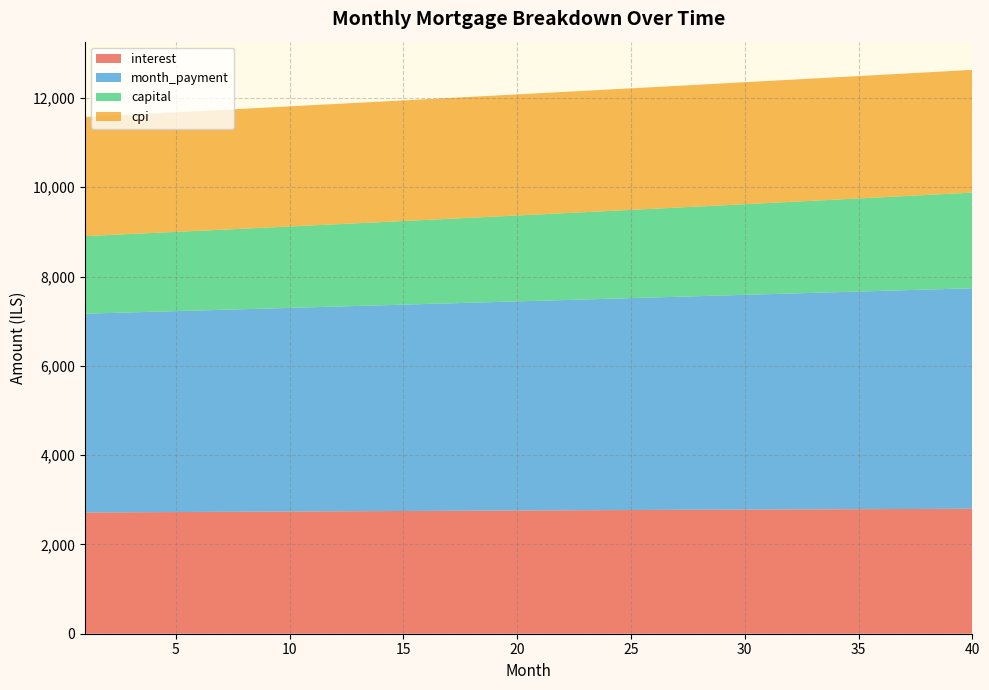

Reading right to left, list all the values displayed in this chart.

interest: 40=2798.3	39=2796.7	38=2795.0	37=2793.2	36=2791.5	35=2789.7	34=2787.9	33=2786.1	32=2784.2	31=2782.4	30=2780.5	29=2778.5	28=2776.6	27=2774.6	26=2772.6	25=2770.6	24=2768.5	23=2766.5	22=2764.4	21=2762.3	20=2760.1	19=2758.0	18=2755.8	17=2753.6	16=2751.4	15=2749.1	14=2746.9	13=2744.6	12=2742.3	11=2739.9	10=2737.6	9=2735.2	8=2732.8	7=2730.4	6=2728.0	5=2725.5	4=2723.1	3=2720.6	2=2718.1	1=2715.6
month_payment: 40=4940.2	39=4927.0	38=4913.9	37=4900.9	36=4887.8	35=4874.8	34=4861.9	33=4848.9	32=4836.0	31=4823.2	30=4810.3	29=4797.6	28=4784.8	27=4772.1	26=4759.4	25=4746.7	24=4734.1	23=4721.5	22=4708.9	21=4696.4	20=4683.9	19=4671.5	18=4659.1	17=4646.6	16=4634.3	15=4622.0	14=4609.7	13=4597.4	12=4585.2	11=4573.0	10=4560.8	9=4548.7	8=4536.6	7=4524.5	6=4512.5	5=4500.5	4=4488.5	3=4476.6	2=4464.7	1=4452.8
capital: 40=2141.8	39=2130.3	38=2118.9	37=2107.6	36=2096.3	35=2085.1	34=2073.9	33=2062.8	32=2051.8	31=2040.8	30=2029.9	29=2019.0	28=2008.2	27=1997.5	26=1986.8	25=1976.1	24=1965.5	23=1955.0	22=1944.6	21=1934.2	20=1923.8	19=1913.5	18=1903.2	17=1893.1	16=1882.9	15=1872.8	14=1862.8	13=1852.8	12=1842.9	11=1833.1	10=1823.2	9=1813.5	8=1803.8	7=1794.1	6=1784.5	5=1775.0	4=1765.5	3=1756.0	2=1746.6	1=1737.3
cpi: 40=2749.6	39=2748.0	38=2746.3	37=2744.7	36=2743.0	35=2741.2	34=2739.5	33=2737.7	32=2735.9	31=2734.1	30=2732.3	29=2730.4	28=2728.5	27=2726.6	26=2724.7	25=2722.7	24=2720.7	23=2718.7	22=2716.7	21=2714.6	20=2712.5	19=2710.4	18=2708.3	17=2706.2	16=2704.0	15=2701.8	14=2699.6	13=2697.4	12=2695.2	11=2692.9	10=2690.6	9=2688.3	8=2686.0	7=2683.6	6=2681.3	5=2678.9	4=2676.5	3=2674.1	2=2671.6	1=2669.2